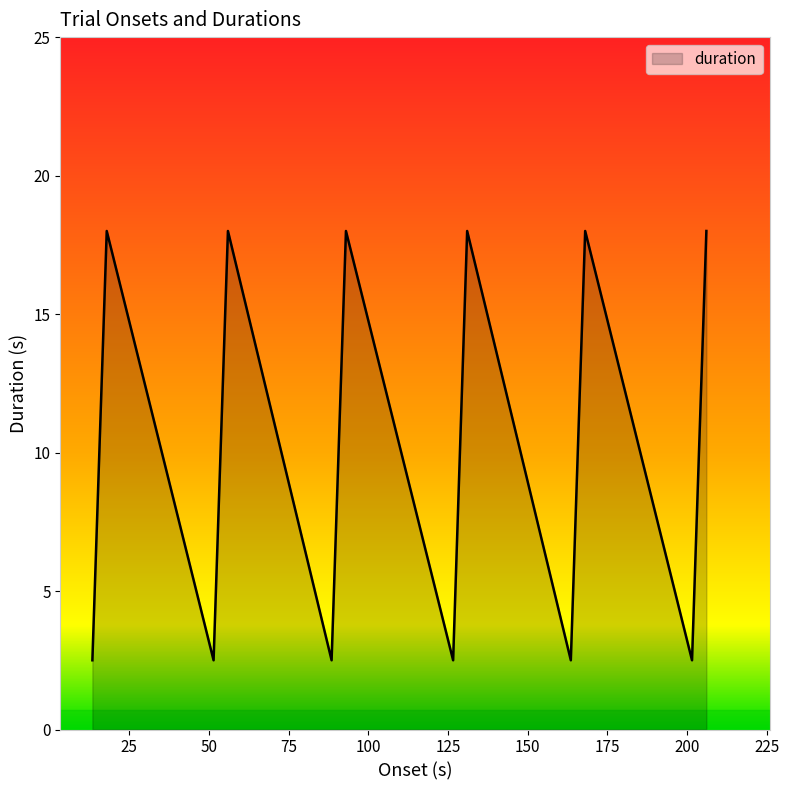

What is the greatest value displayed?

18.0